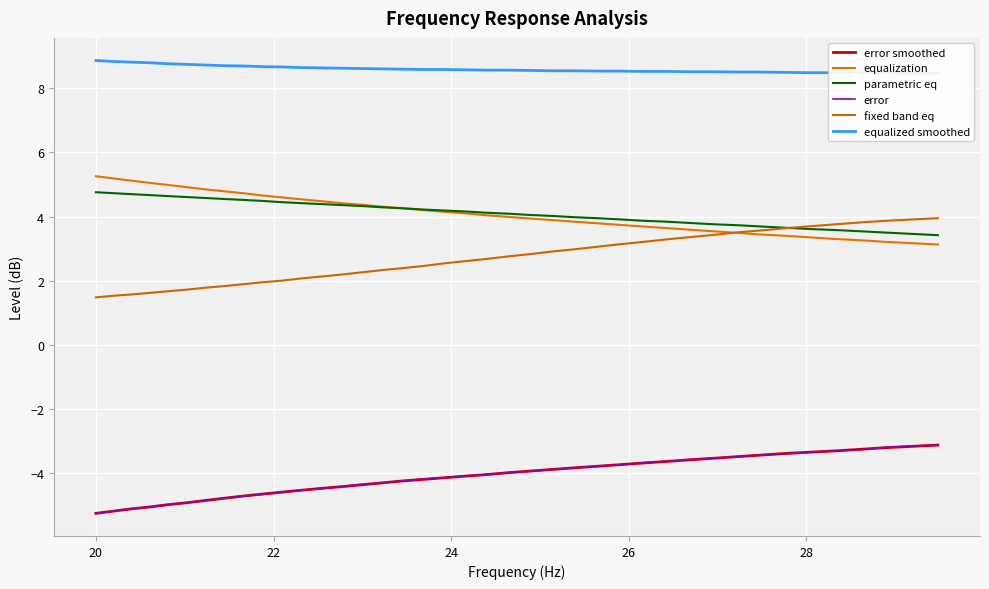

True or false: equalized smoothed and error smoothed cross at least once.

False